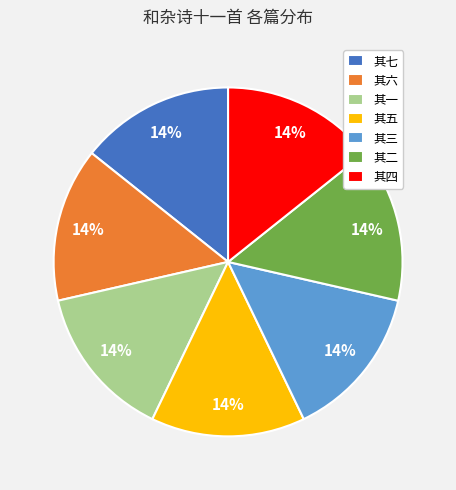

To the nearest percent, what percentage of the pie is 其一?

14%